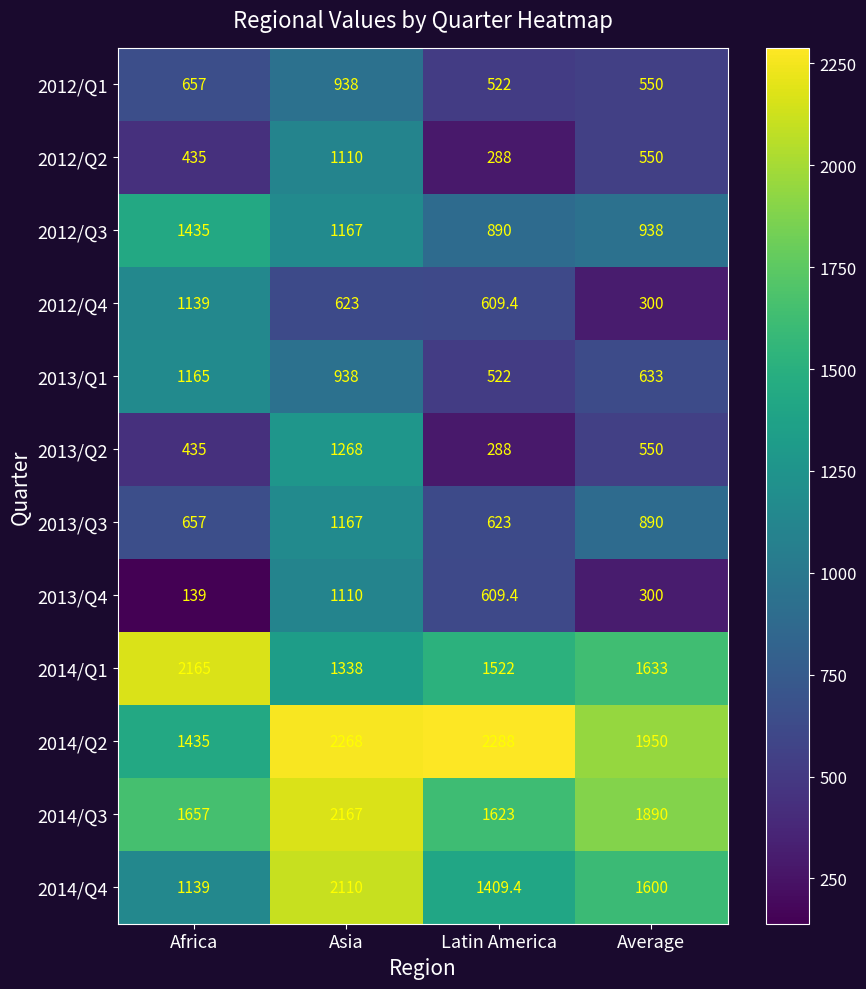

The 2014/Q4 series shows 1409.4 at Latin America. True or false?

True